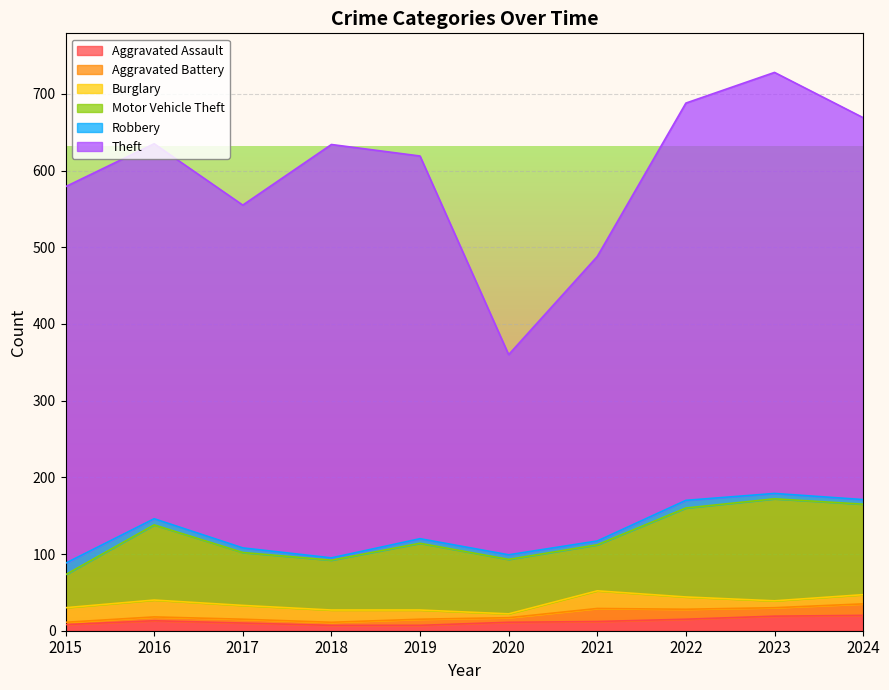

At how many categories does at least one series exceed 402?

8